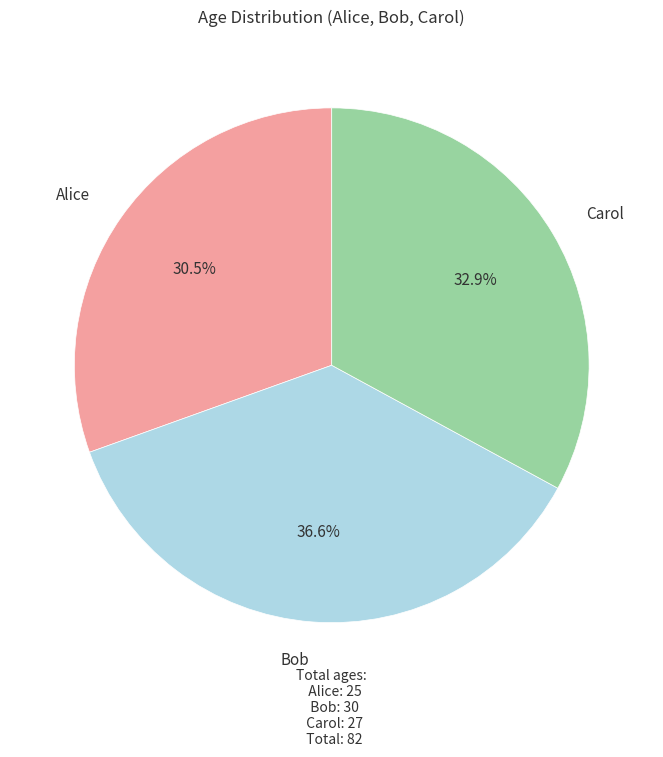

Which category has the biggest portion of the pie?

Bob